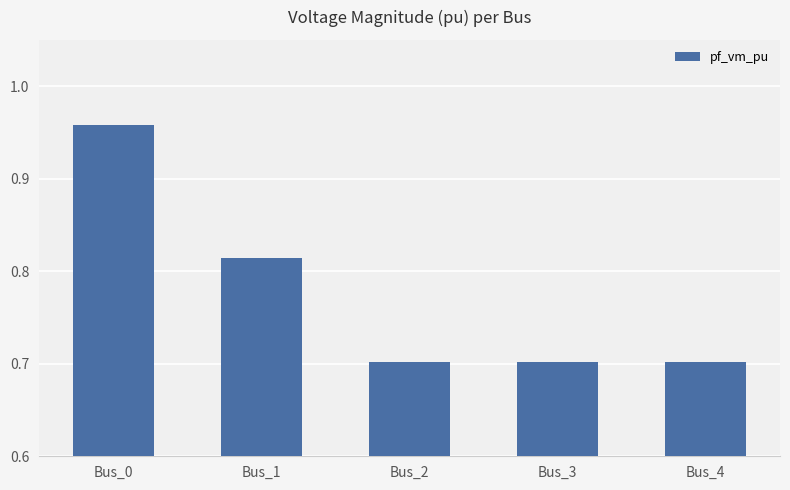

What is the minimum value shown in the chart?

0.7